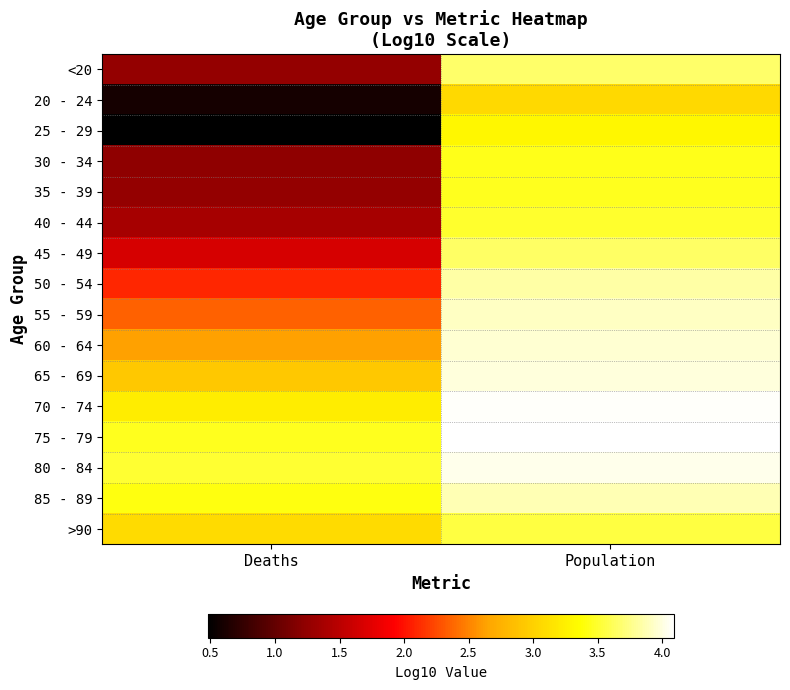

At which category is the sum across all series the highest?

Population